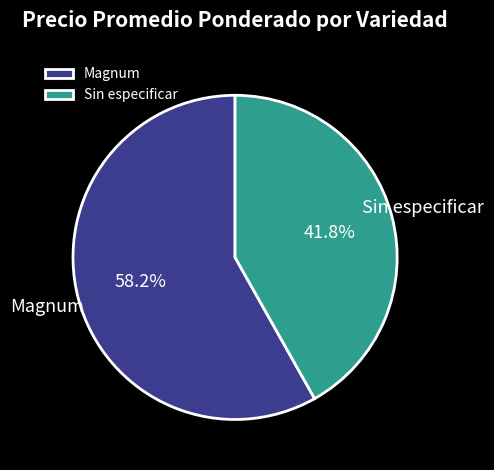

Approximately how many times larger is the value at Sin especificar compared to Magnum?

0.7